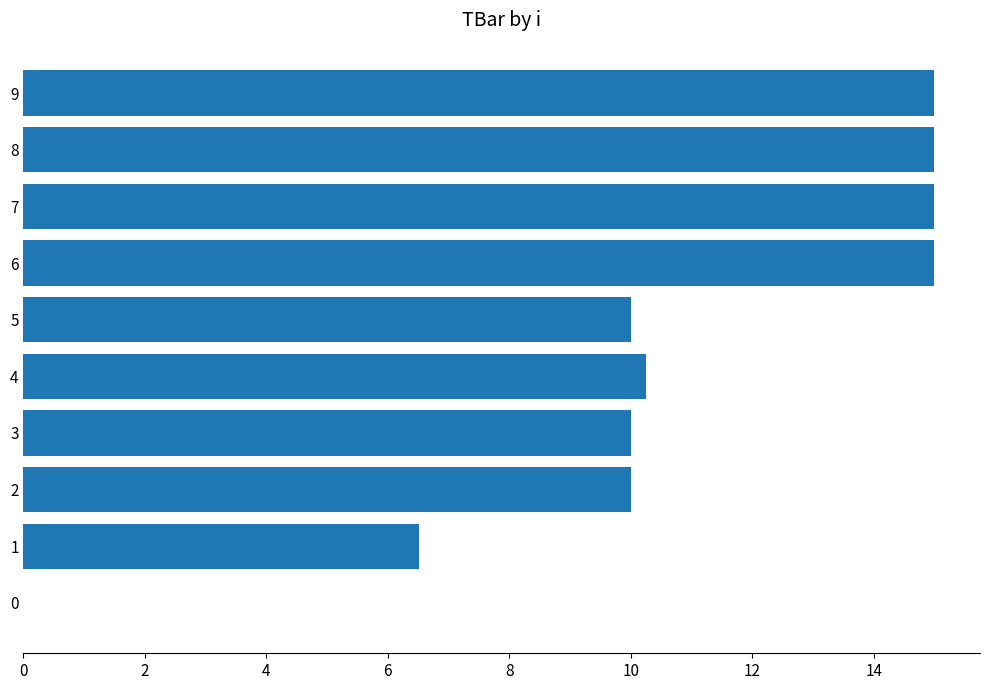

What is the sum of the values at 0 and 6?

15.0